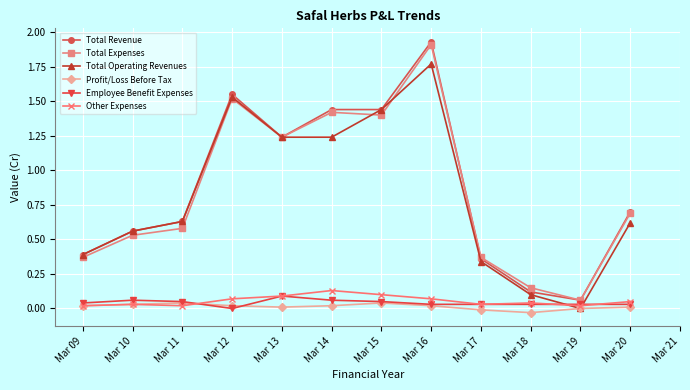

Which category has the lowest value in the Total Expenses series?

Mar 19